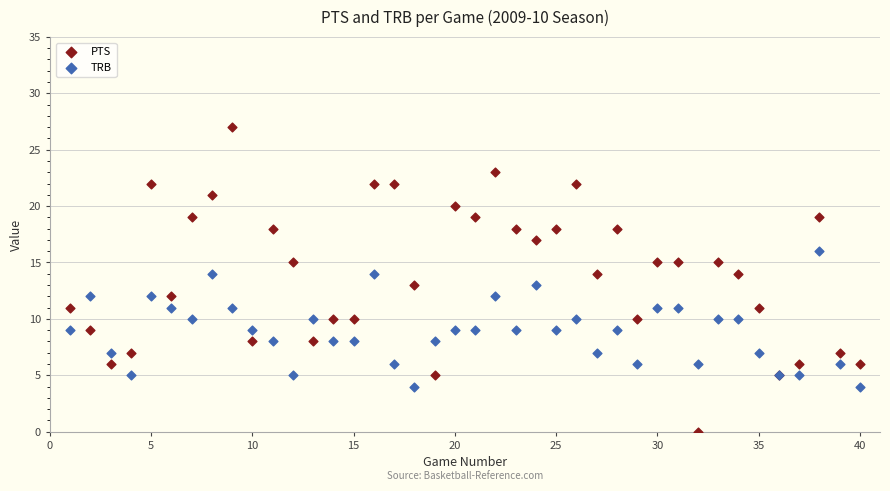

Which series reaches the maximum Y coordinate?

PTS